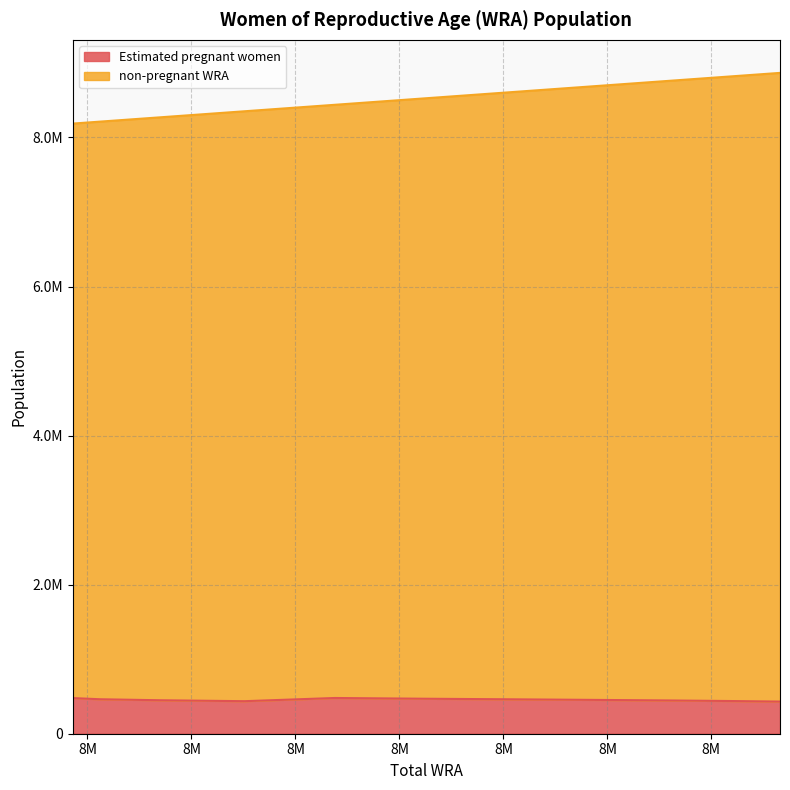

What are all the series names shown in the legend?

Estimated pregnant women, non-pregnant WRA